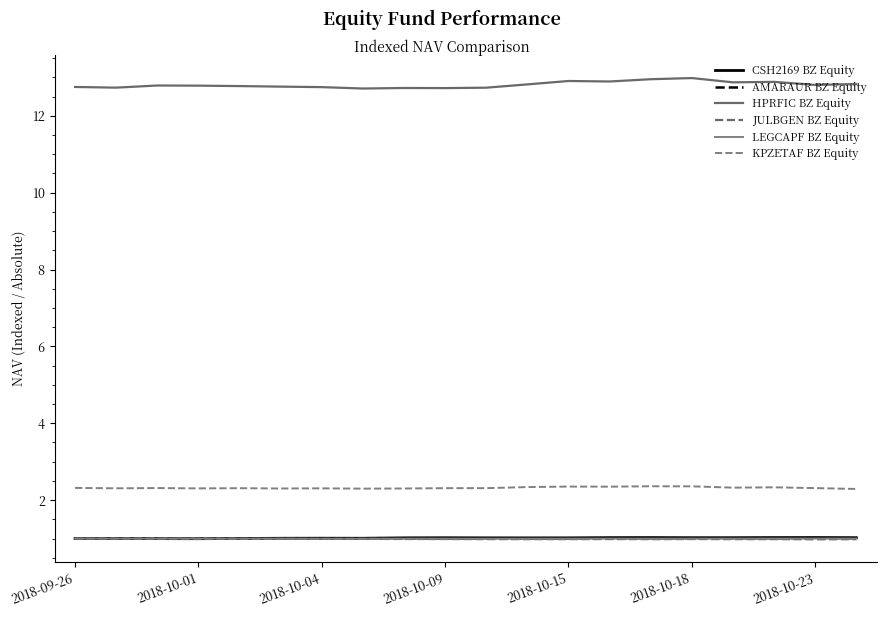

Reading right to left, extract all data points from this chart.

CSH2169 BZ Equity: 1.0	1.0	1.0	1.0	1.0	1.0	1.0	1.0	1.0	1.0	1.0	1.0	1.0	1.0	1.0	1.0	1.0	1.0	1.0	1.0
AMARAUR BZ Equity: 1.0	1.0	1.0	1.0	1.0	1.0	1.0	1.0	1.0	1.0	1.0	1.0	1.0	1.0	1.0	1.0	1.0	1.0	1.0	1.0
HPRFIC BZ Equity: 12.8	12.8	12.9	12.9	13.0	13.0	12.9	12.9	12.8	12.7	12.7	12.7	12.7	12.7	12.8	12.8	12.8	12.8	12.7	12.8
JULBGEN BZ Equity: 1.0	1.0	1.0	1.0	1.0	1.0	1.0	1.0	1.0	1.0	1.0	1.0	1.0	1.0	1.0	1.0	1.0	1.0	1.0	1.0
LEGCAPF BZ Equity: 1.0	1.0	1.0	1.0	1.0	1.0	1.0	1.0	1.0	1.0	1.0	1.0	1.0	1.0	1.0	1.0	1.0	1.0	1.0	1.0
KPZETAF BZ Equity: 2.3	2.3	2.3	2.3	2.4	2.4	2.4	2.4	2.3	2.3	2.3	2.3	2.3	2.3	2.3	2.3	2.3	2.3	2.3	2.3